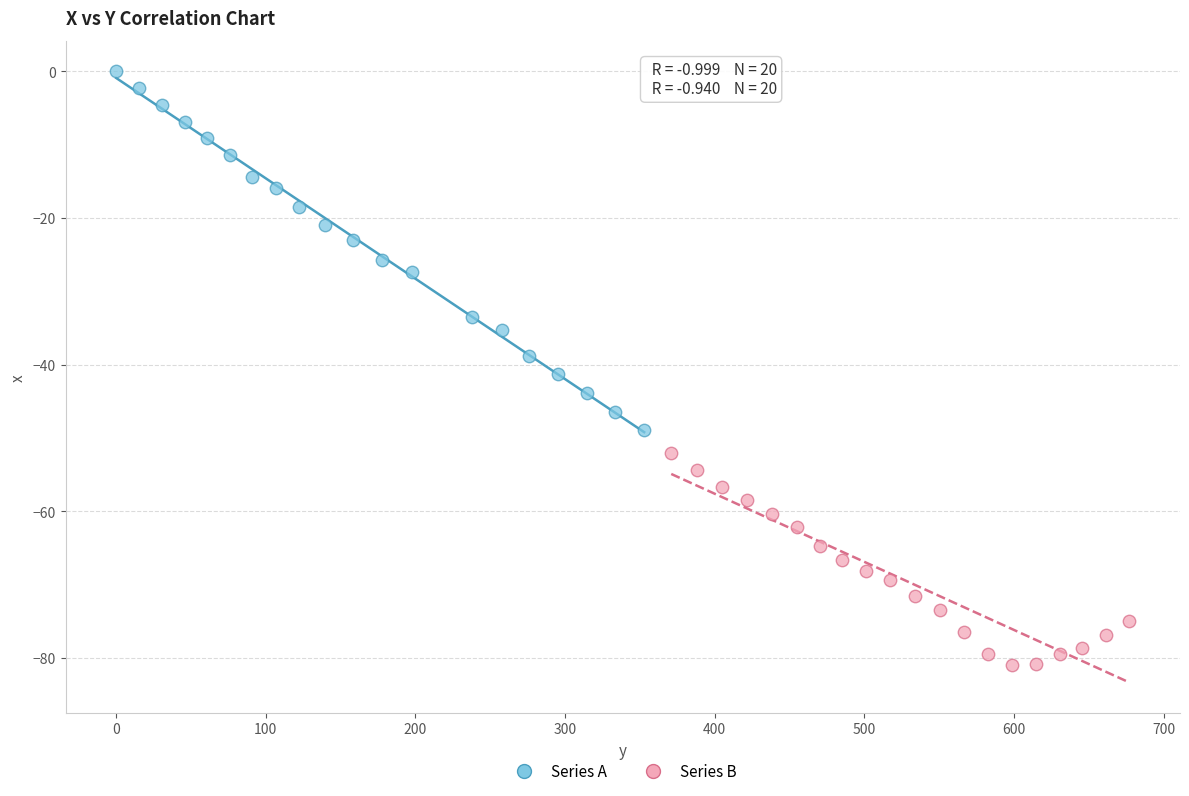

What are all the series names shown in the legend?

Series A, Series B